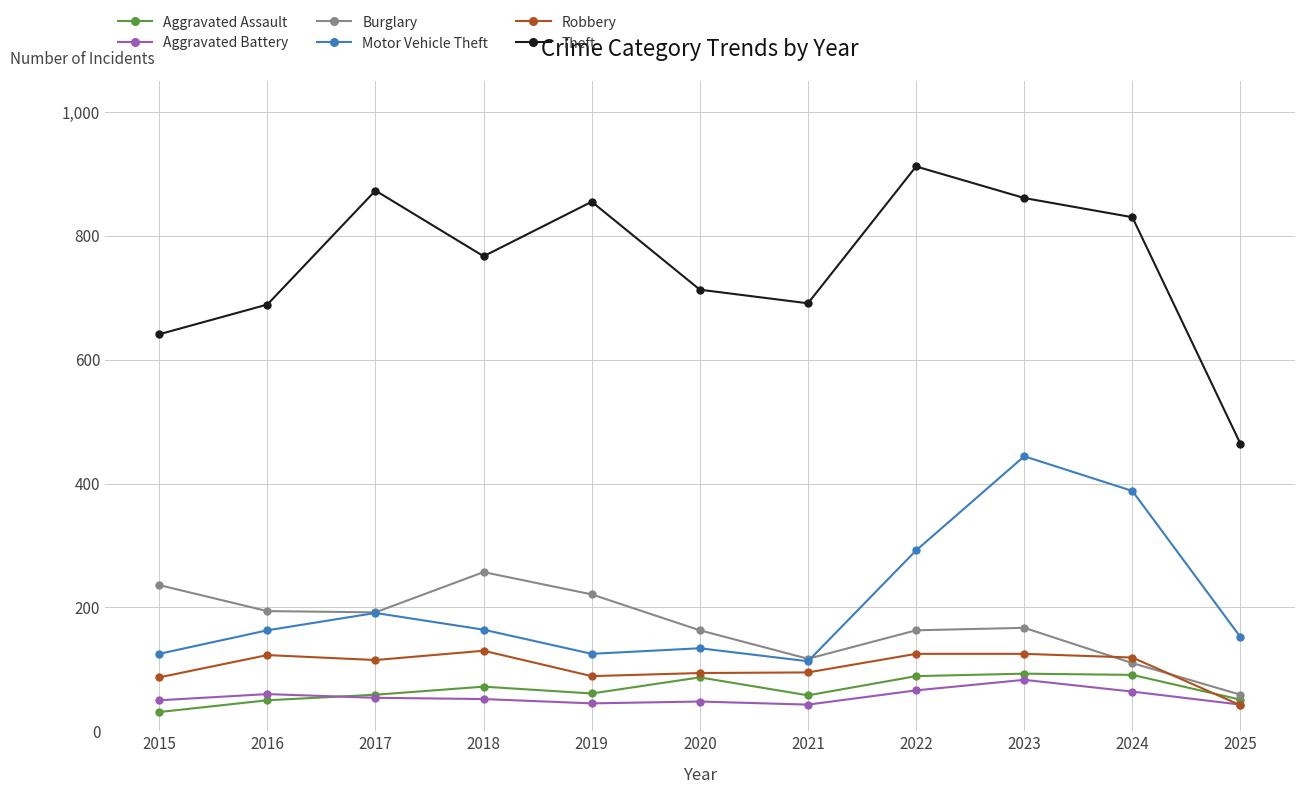

What is the highest value of the Theft series?

912